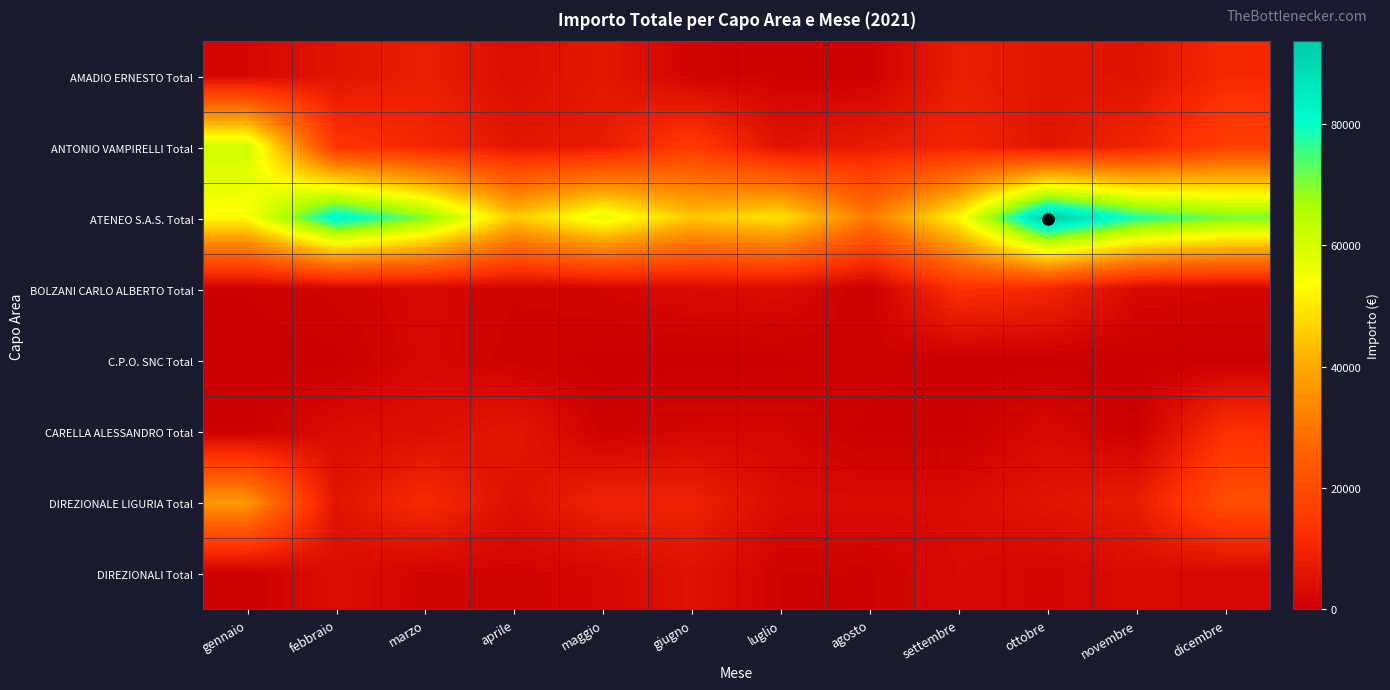

At which category is the sum across all series the highest?

gennaio